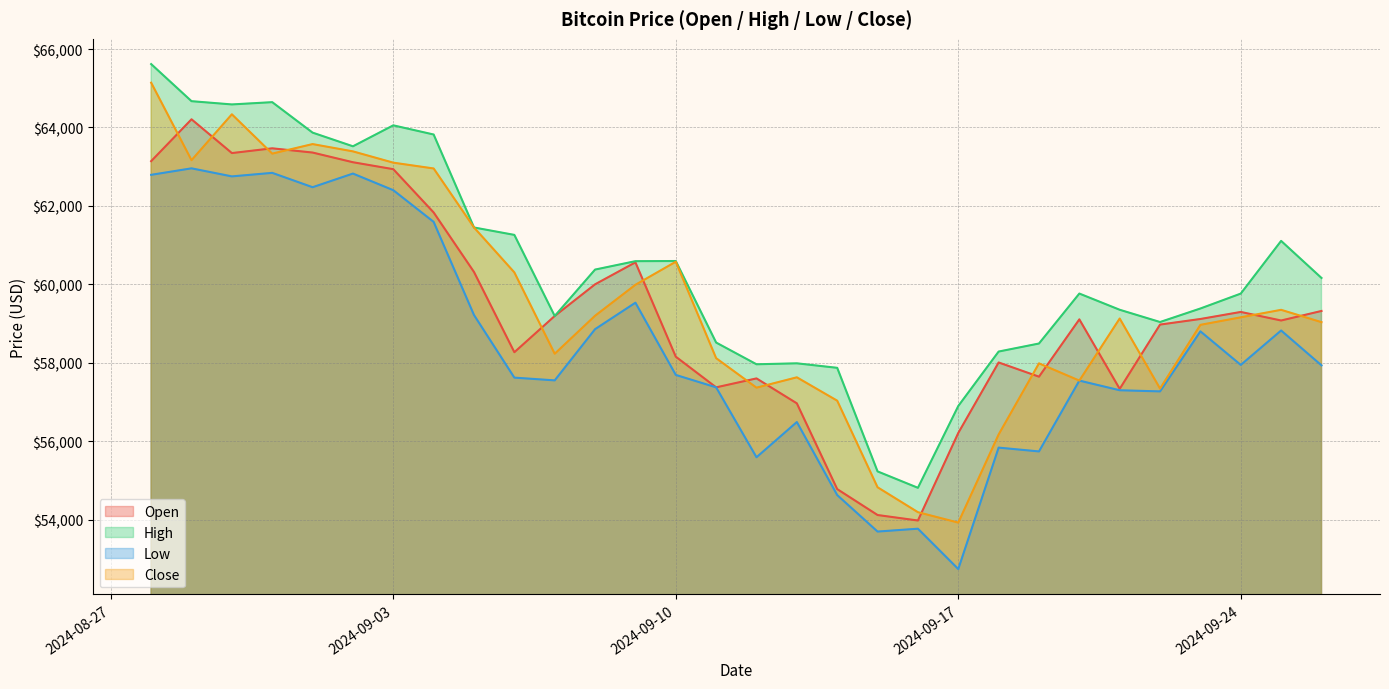

What are all the series names shown in the legend?

Open, High, Low, Close